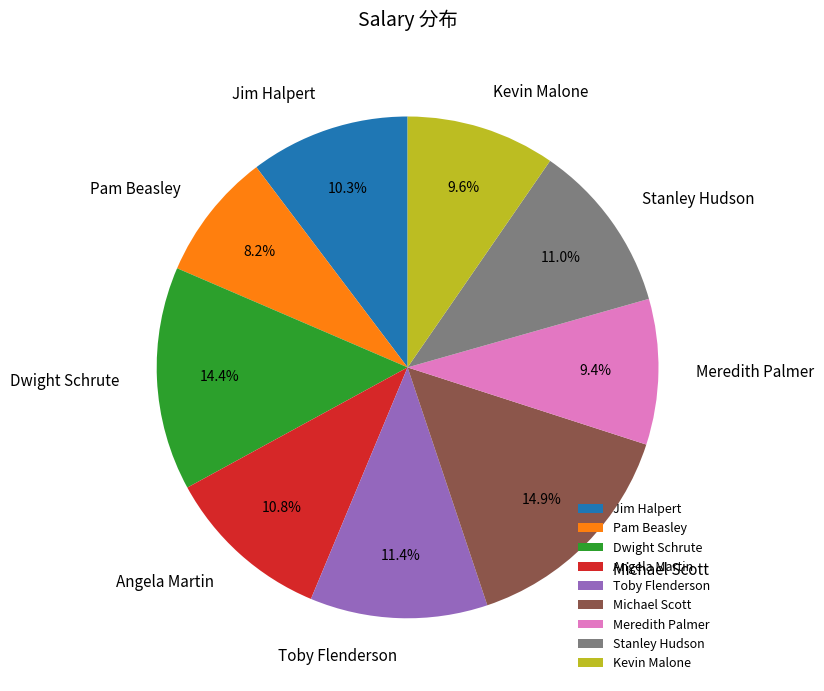

Is the sum of Stanley Hudson and Dwight Schrute greater than half?

No